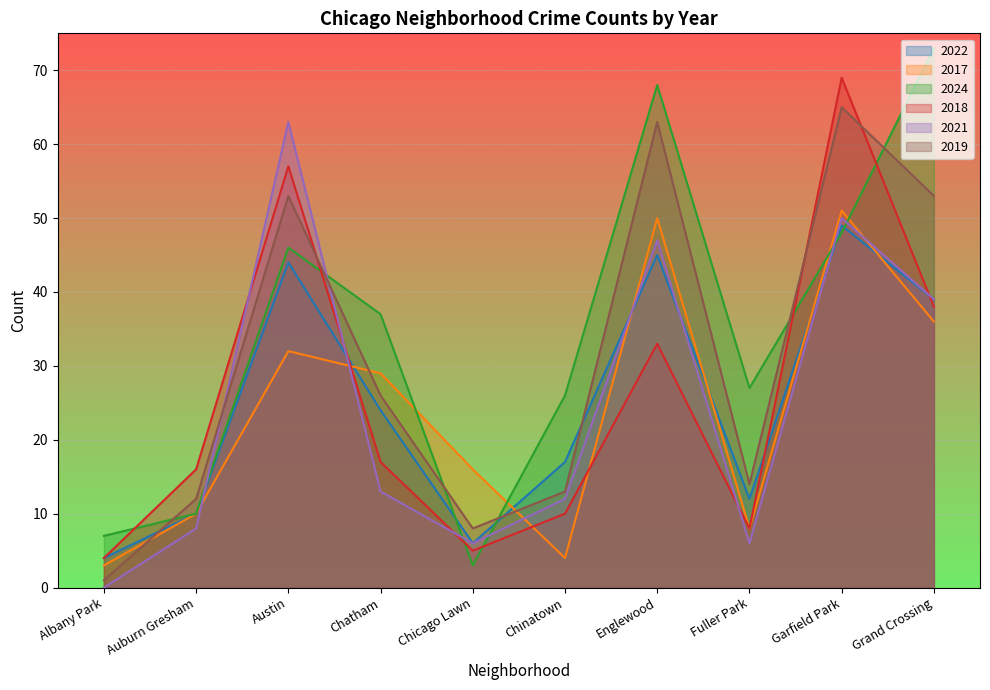

True or false: 2018 and 2017 cross at least once.

True